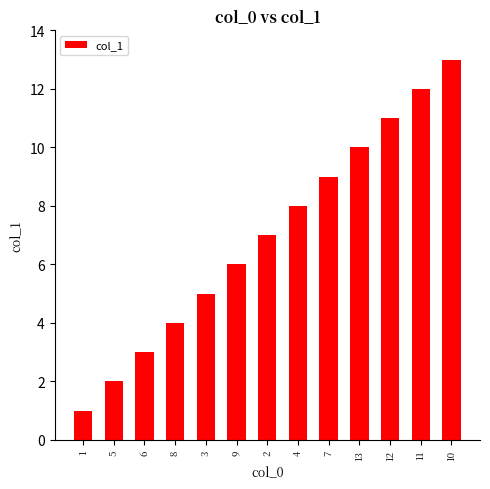

List the labels in order of value, smallest first.

1, 5, 6, 8, 3, 9, 2, 4, 7, 13, 12, 11, 10